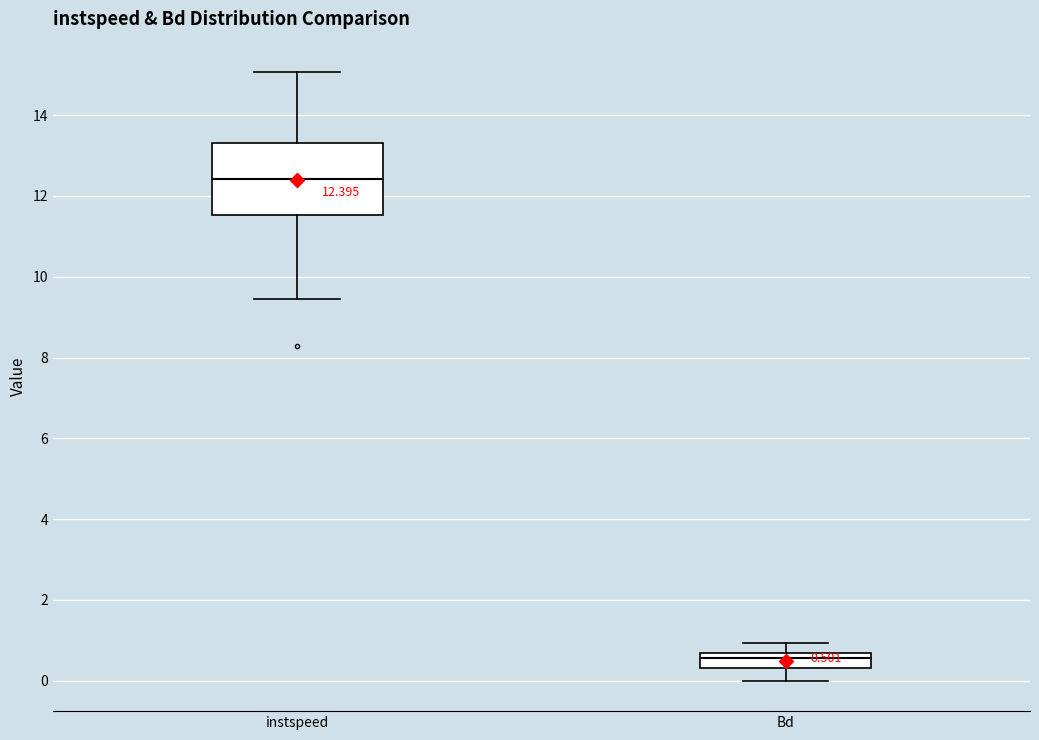

Comparing the boxes themselves (not the whiskers), which one is the tallest?

instspeed